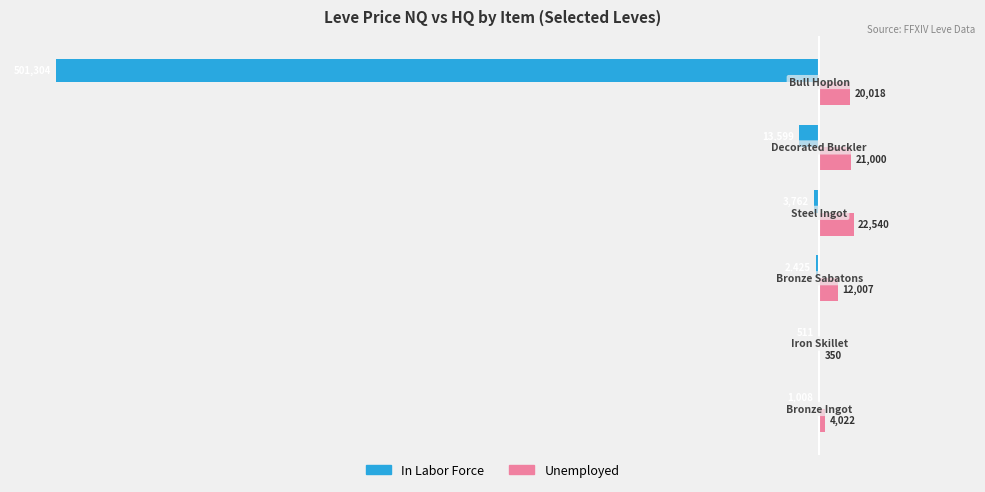

What are all the series names shown in the legend?

In Labor Force, Unemployed